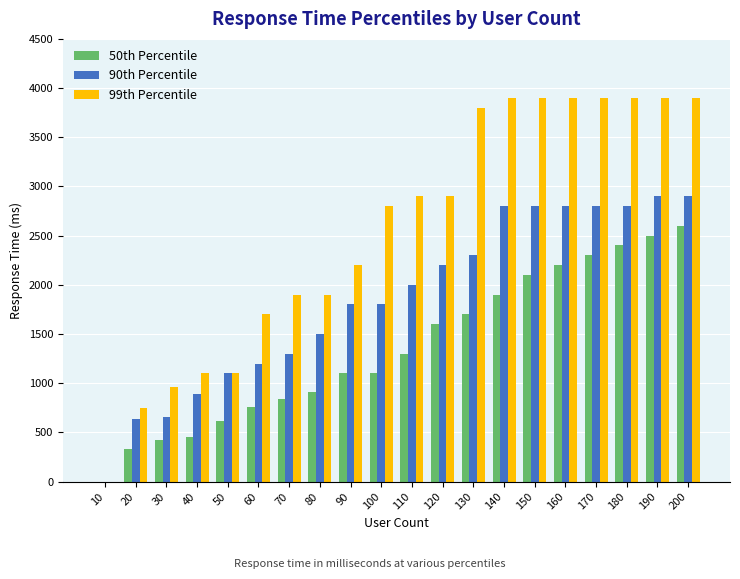

Reading left to right, list all the values displayed in this chart.

50th Percentile: 0	330	420	450	620	760	840	910	1100	1100	1300	1600	1700	1900	2100	2200	2300	2400	2500	2600
90th Percentile: 0	640	660	890	1100	1200	1300	1500	1800	1800	2000	2200	2300	2800	2800	2800	2800	2800	2900	2900
99th Percentile: 0	750	960	1100	1100	1700	1900	1900	2200	2800	2900	2900	3800	3900	3900	3900	3900	3900	3900	3900